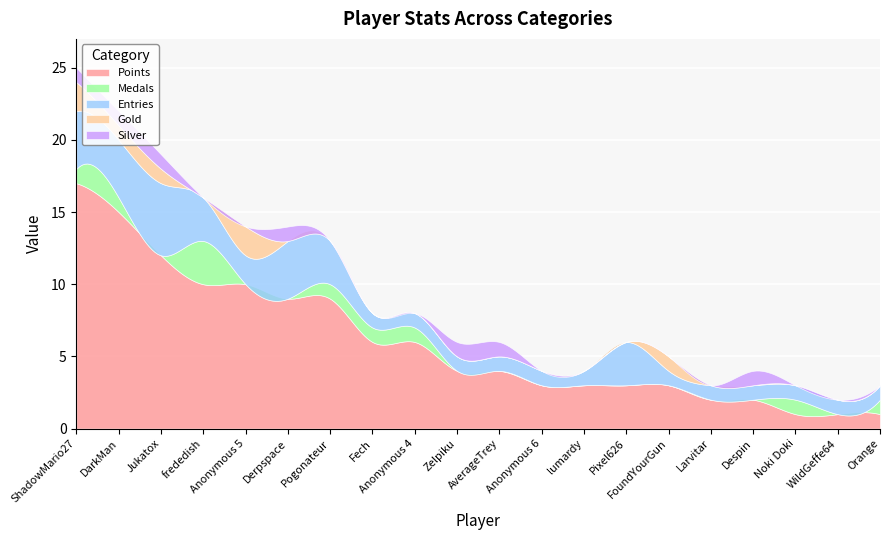

Which series has the largest total across all categories?

Points